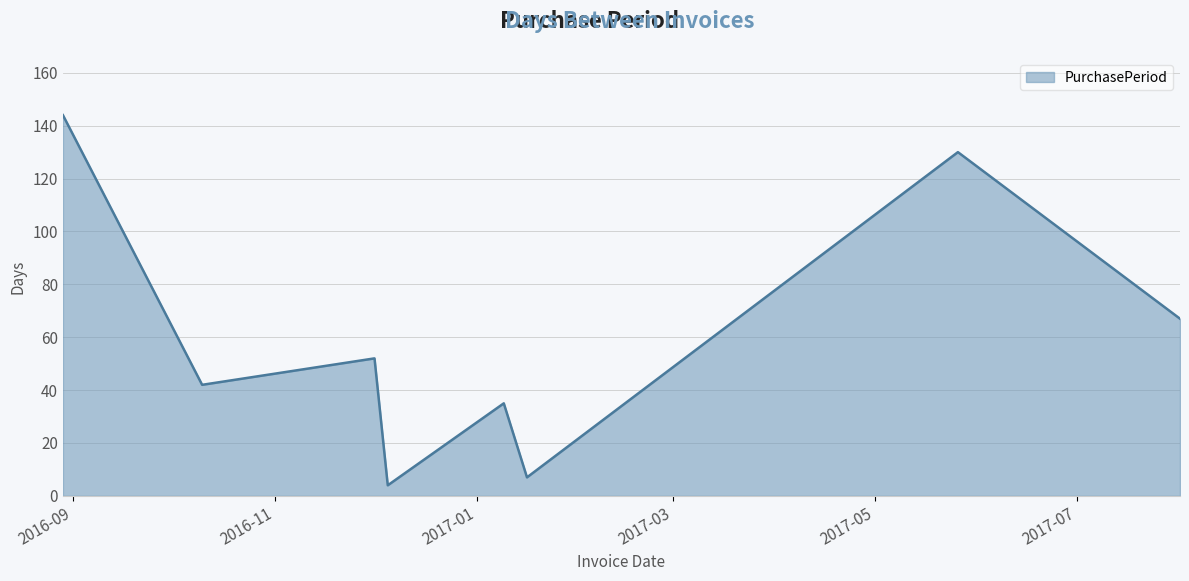

What is the average value?

60